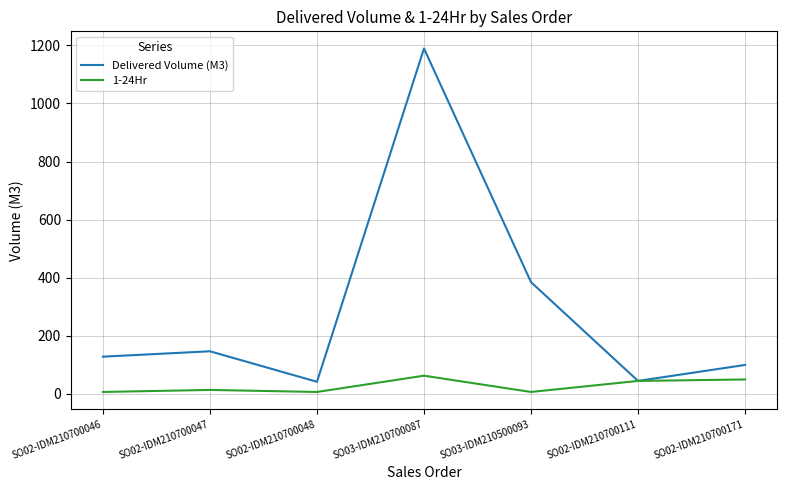

At which label does Delivered Volume (M3) first exceed 128?

SO02-IDM210700046